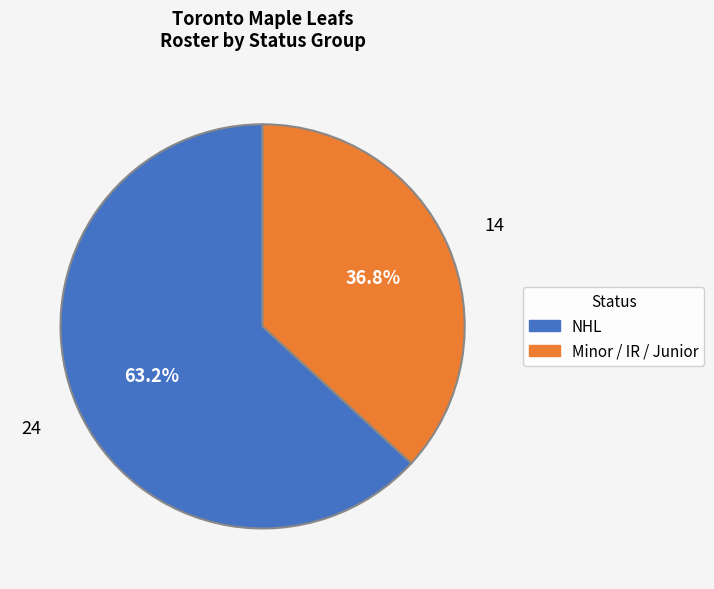

Is there a majority slice in this chart?

Yes